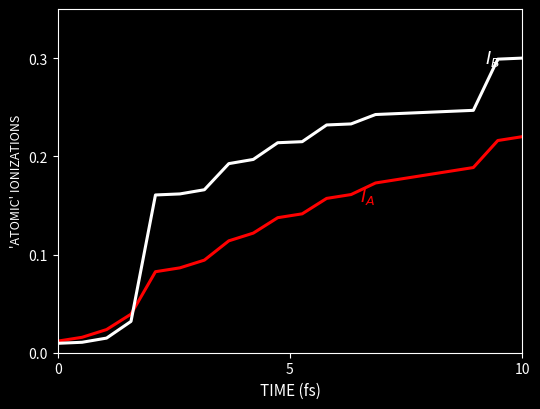

What is the maximum value shown in the chart?

0.3